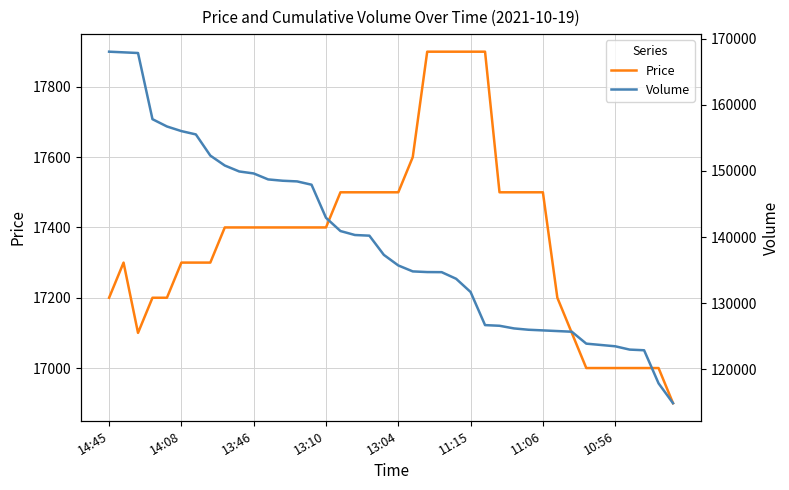

Is it true that Price equals 17400 at 11?

True